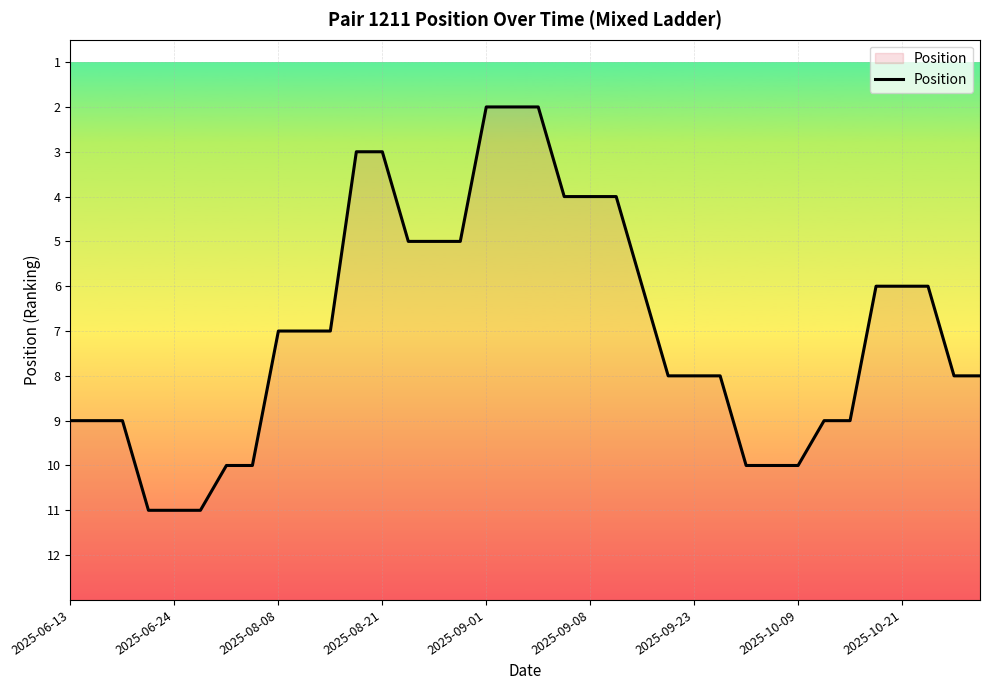

Is it true that the value at 33 is 6?

True